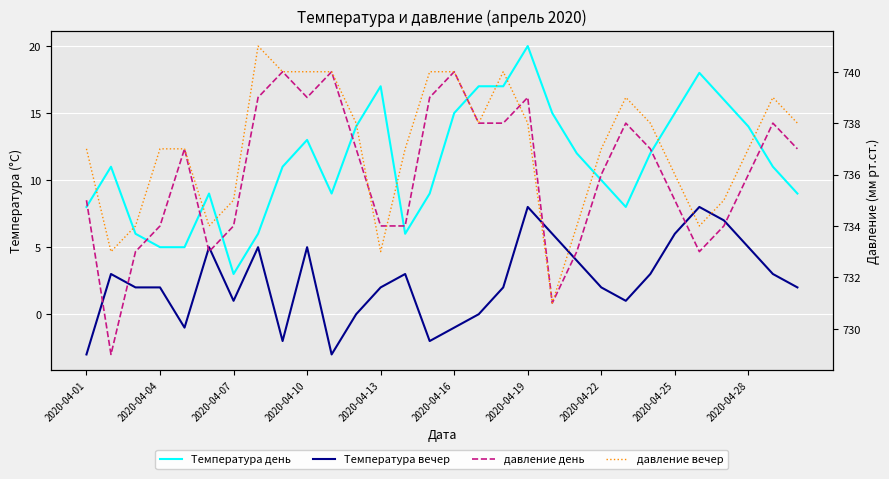

What is the minimum value shown in the chart?

-3